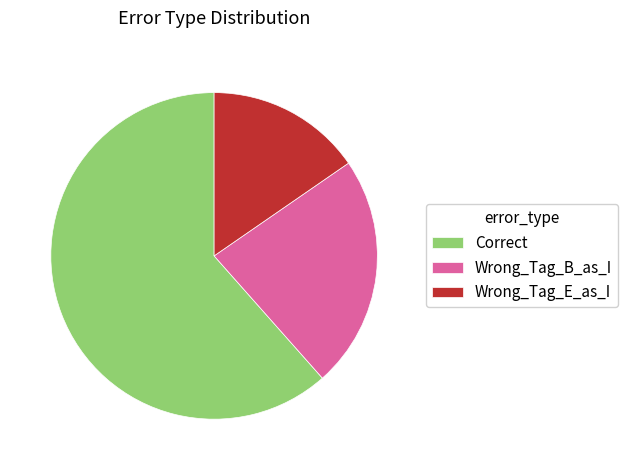

The Wrong_Tag_E_as_I slice represents 4% of the pie. True or false?

False